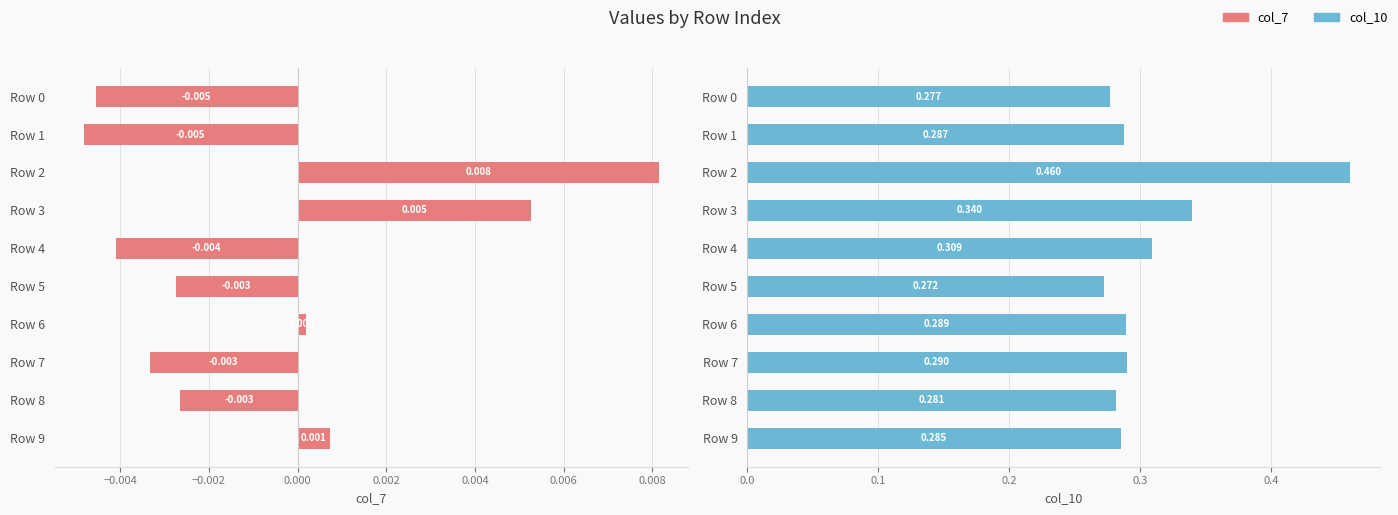

Is the value of col_7 at Row 6 greater than the value of col_10 at Row 6?

No